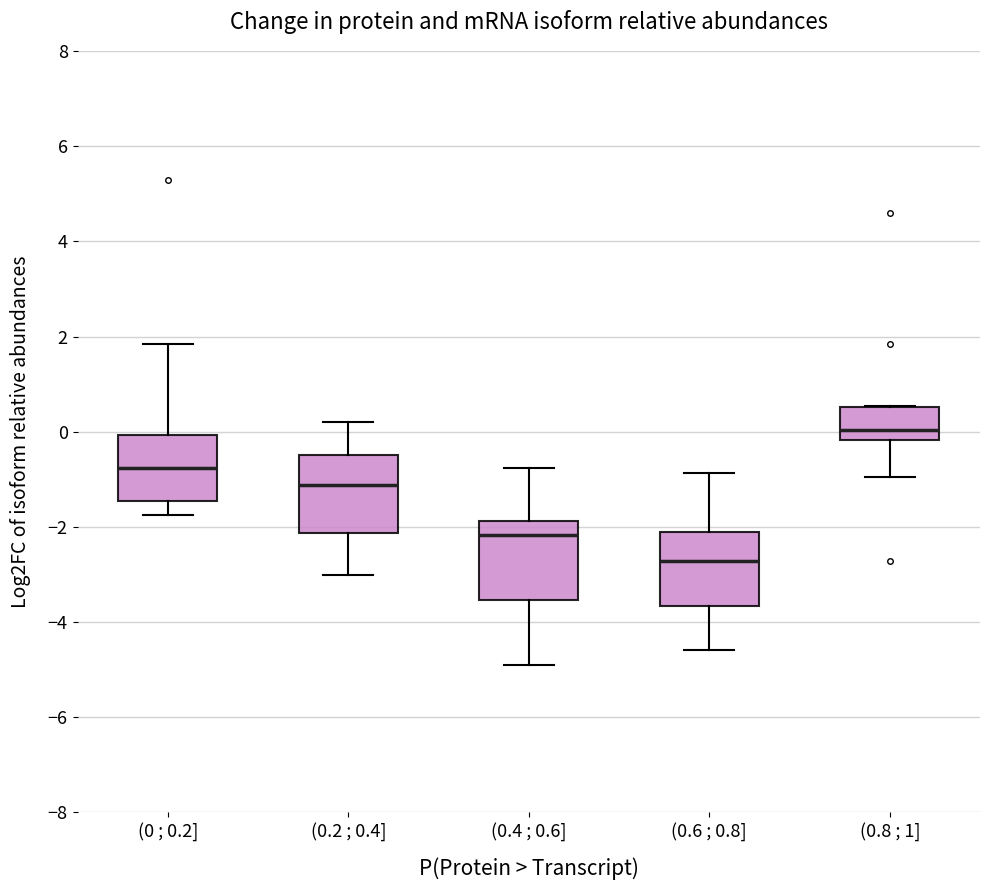

Reading left to right, transcribe this box plot: for each box, give where its median line is, the range the box spans, and where its two whiskers end, as read against the y-axis. The values are not printed on the chart, so give them approximately, as read against the axis.

(0 ; 0.2]: median -0.8, box -1.4 to 0.0, whiskers -1.8 to 1.8
(0.2 ; 0.4]: median -1.2, box -2.2 to -0.4, whiskers -3.0 to 0.2
(0.4 ; 0.6]: median -2.2, box -3.6 to -1.8, whiskers -4.8 to -0.8
(0.6 ; 0.8]: median -2.8, box -3.6 to -2.2, whiskers -4.6 to -0.8
(0.8 ; 1]: median 0.0, box -0.2 to 0.6, whiskers -1.0 to 0.6